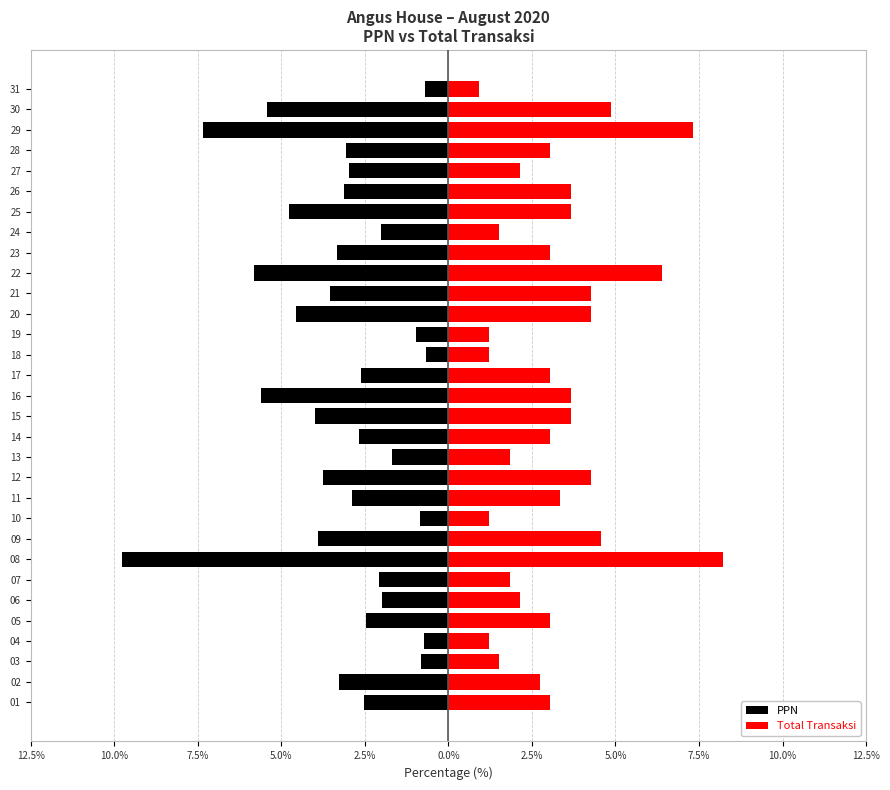

List the series in order of their overall mean, lowest first.

PPN, Total Transaksi